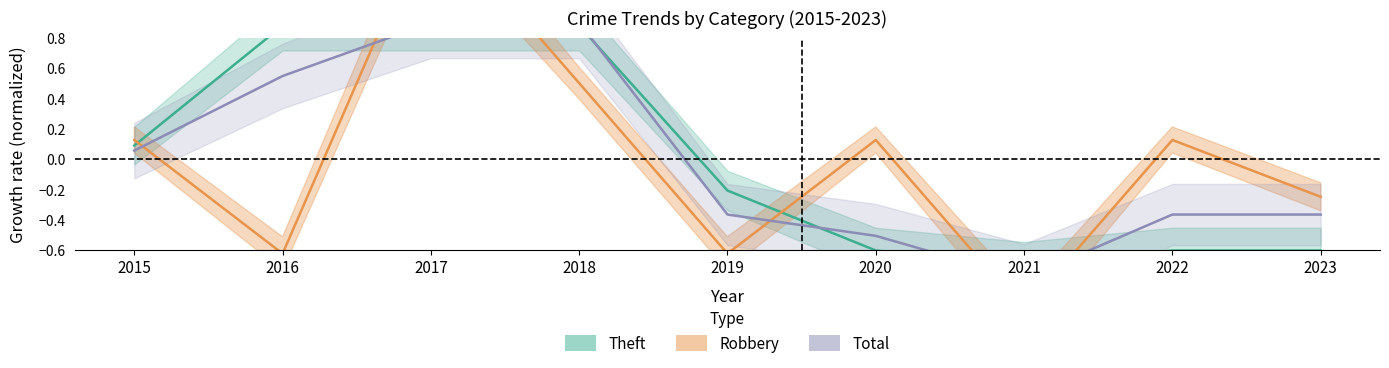

Where do Robbery and Total first cross each other?

2015 and 2016